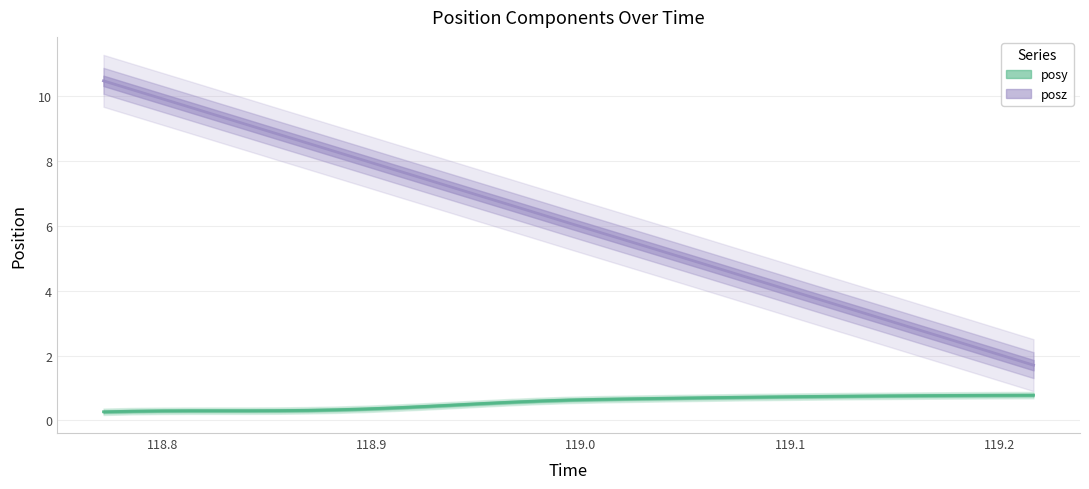

The posy series shows 1.0 at 119.1473. True or false?

False